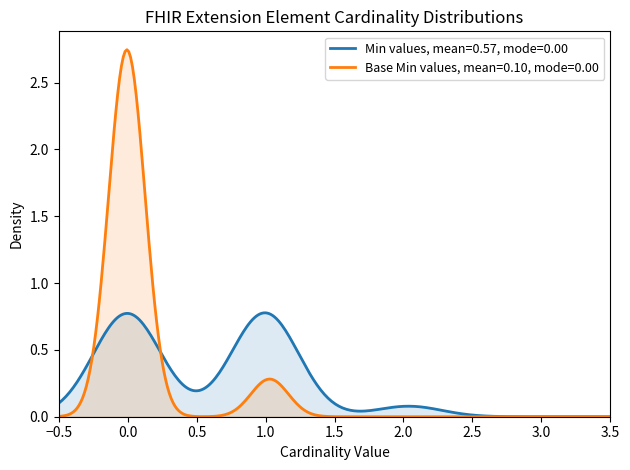

What is the maximum value shown in the chart?

2